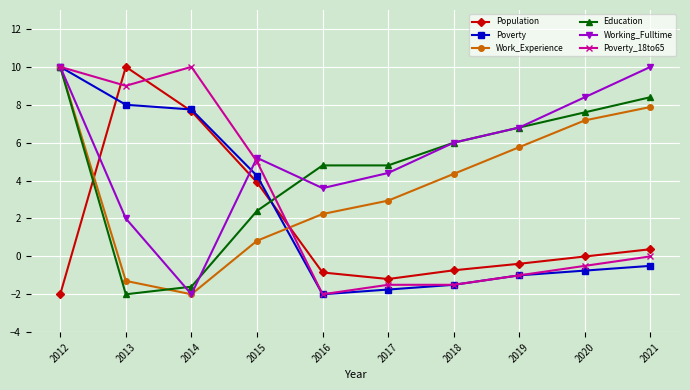

True or false: Working_Fulltime and Education intersect in this chart.

True